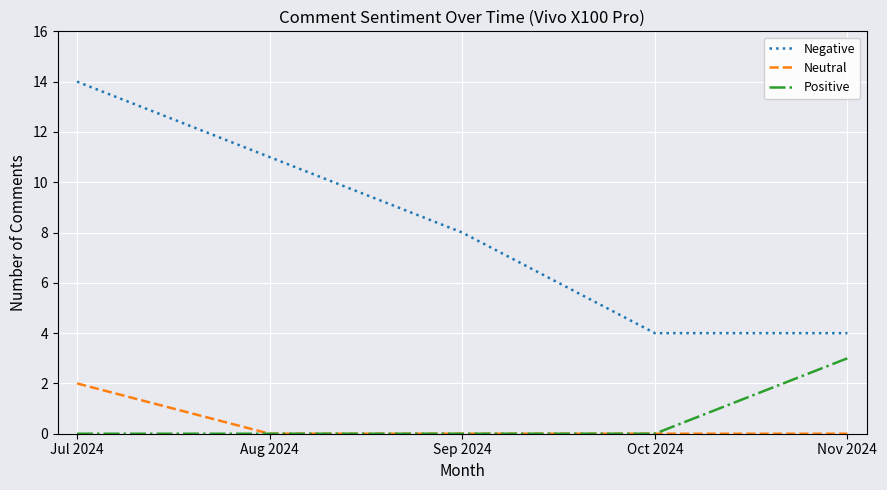

The value of Negative at Sep 2024 is 8. True or false?

True